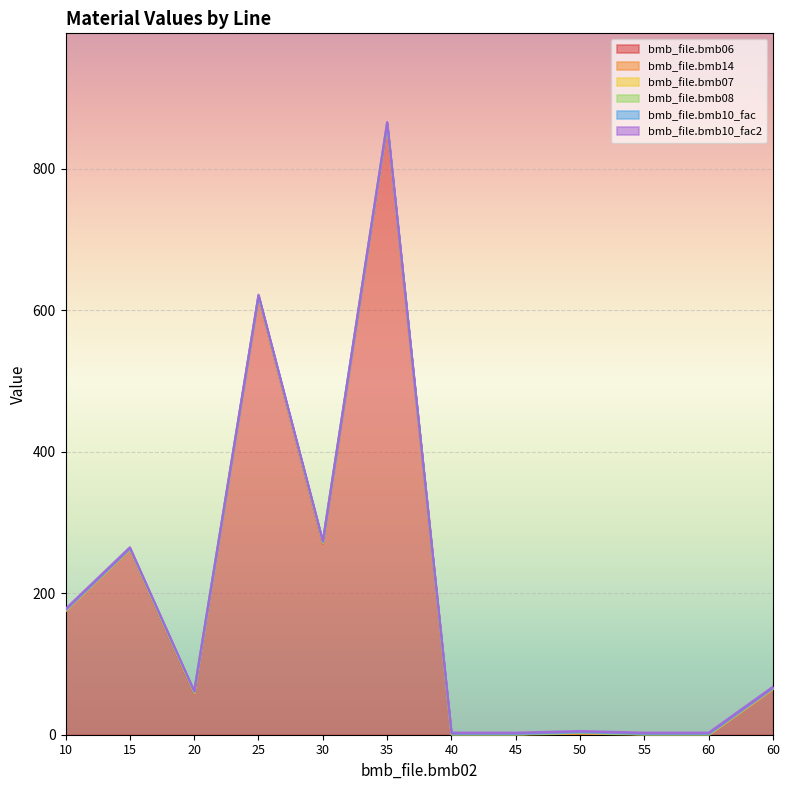

True or false: bmb_file.bmb14 has a value of 0.0 at 25.

True